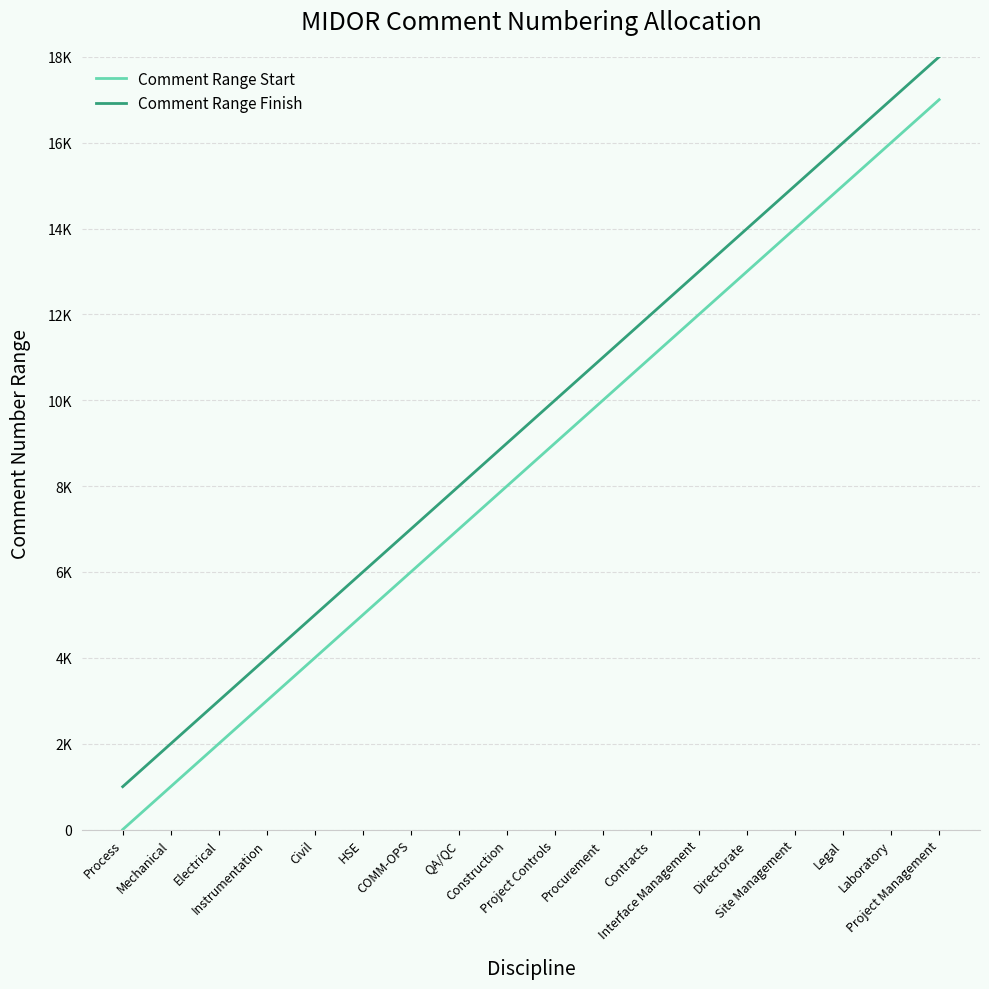

What is the maximum value shown in the chart?

18000